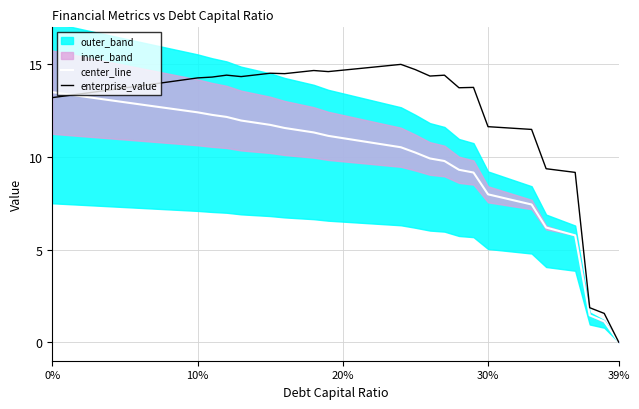

Reading left to right, list all the values displayed in this chart.

center_line: 13.5	13.4	13.3	13.2	13.1	13.0	12.8	12.7	12.6	12.5	12.4	12.3	12.2	12.0	11.9	11.7	11.6	11.4	11.3	11.1	11.0	10.9	10.8	10.6	10.5	10.2	9.9	9.8	9.3	9.2	8.0	7.8	7.6	7.4	6.2	6.0	5.8	1.5	1.1	0.0
enterprise_value: 13.2	13.3	13.4	13.5	13.6	13.7	13.8	13.9	14.1	14.2	14.3	14.3	14.4	14.3	14.4	14.5	14.5	14.6	14.7	14.6	14.7	14.8	14.8	14.9	15.0	14.7	14.4	14.4	13.7	13.8	11.6	11.6	11.5	11.5	9.4	9.3	9.2	1.9	1.6	0.0